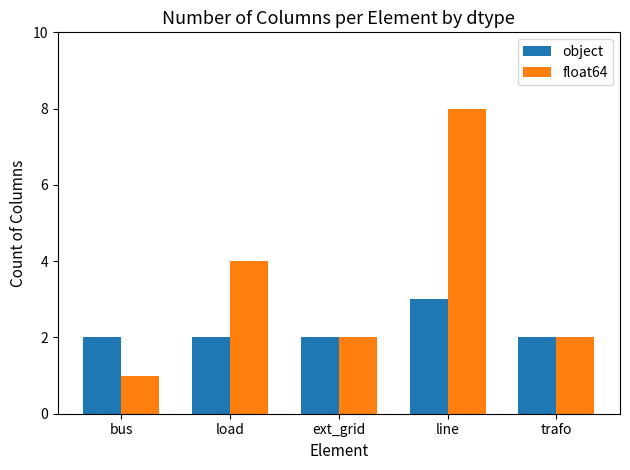

The float64 series shows 4 at load. True or false?

True